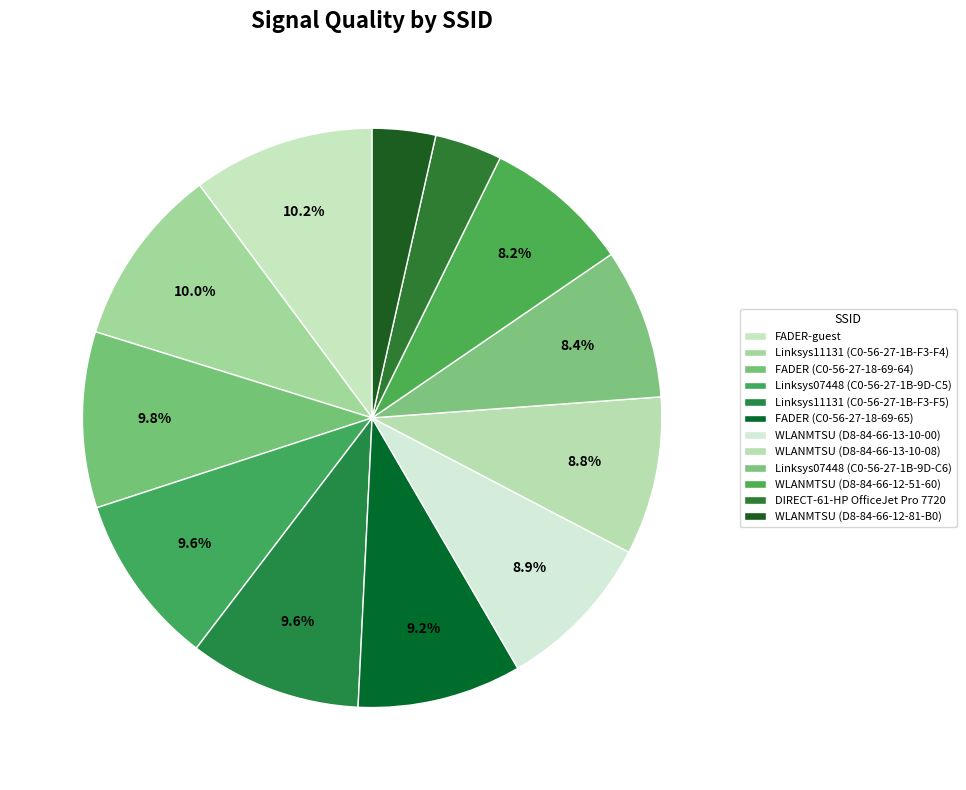

How many slices are in this pie chart?

12